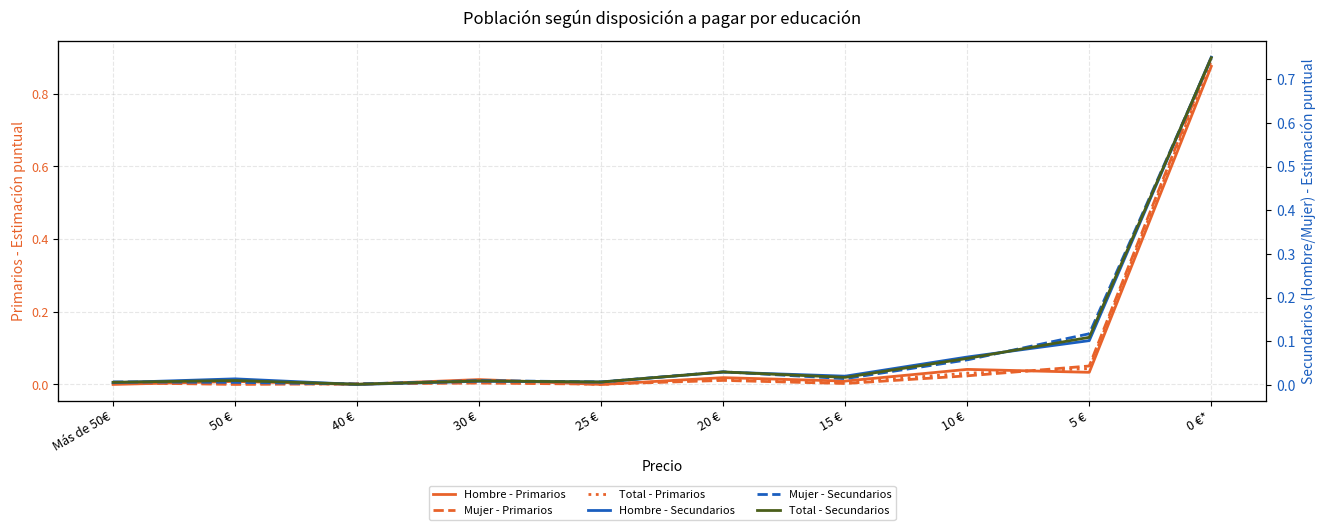

What is the average value of the Total - Primarios series?

0.1